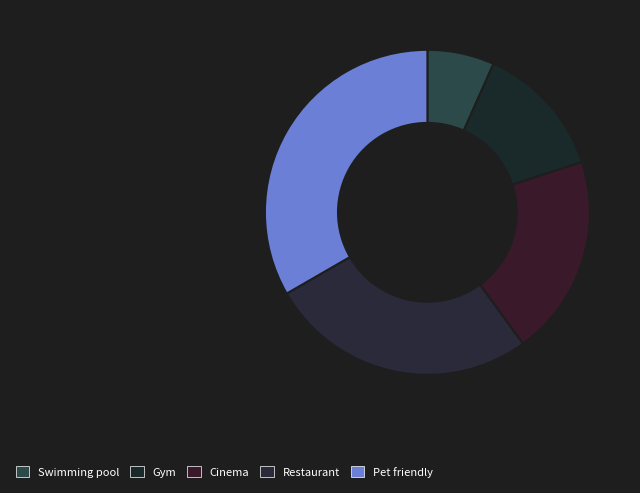

Count the number of slices in the pie.

5